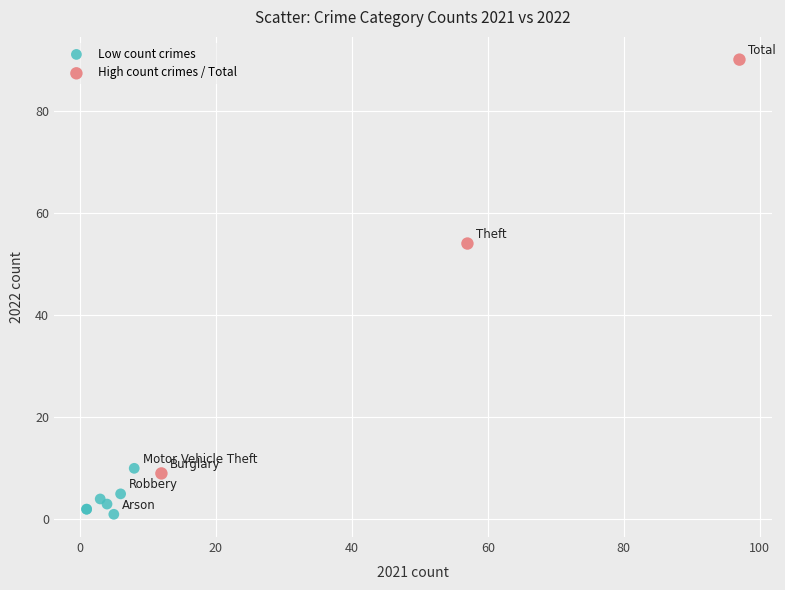

What are all the series names shown in the legend?

Low count crimes, High count crimes / Total